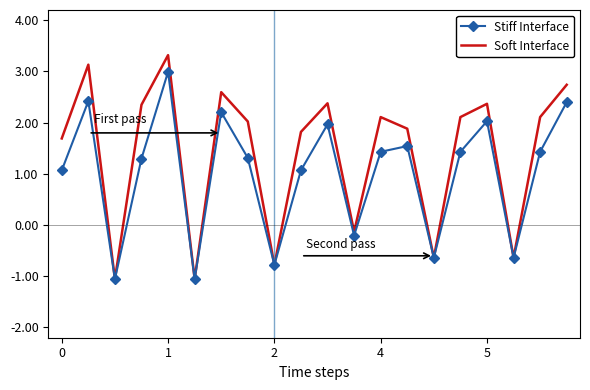

What is the maximum value for Stiff Interface?

3.0